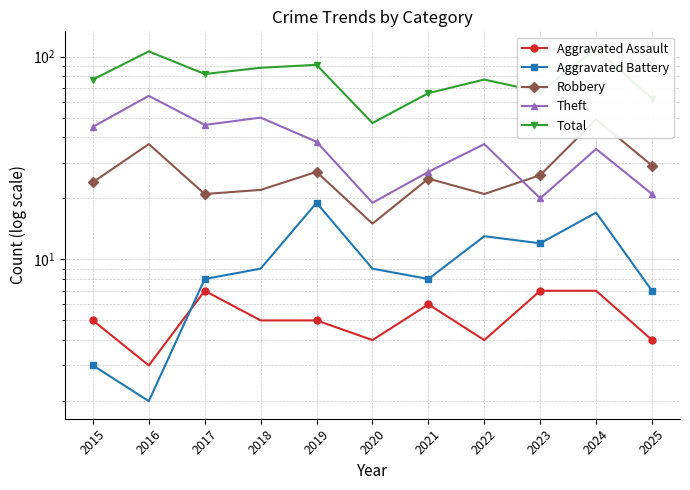

At how many categories does at least one series exceed 107?

1